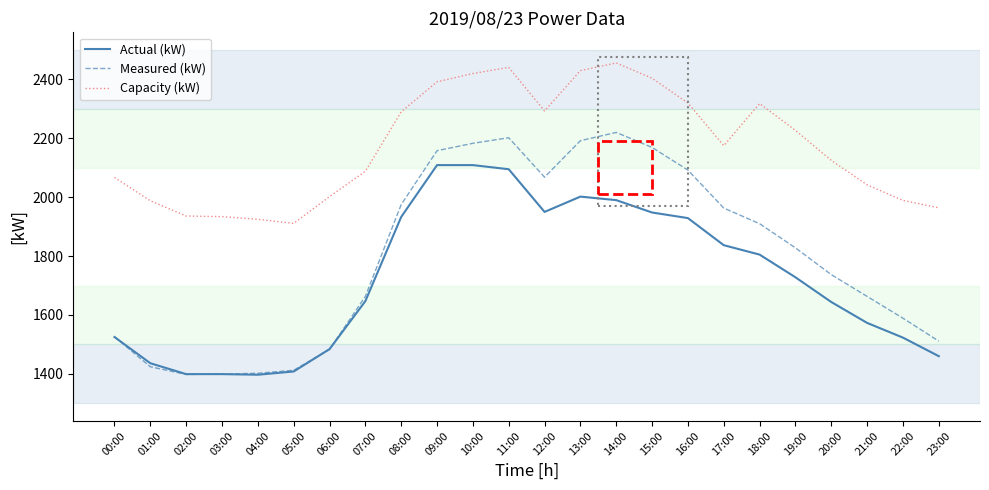

Rank the series at 16:00 from highest to lowest value.

Capacity (kW), Measured (kW), Actual (kW)